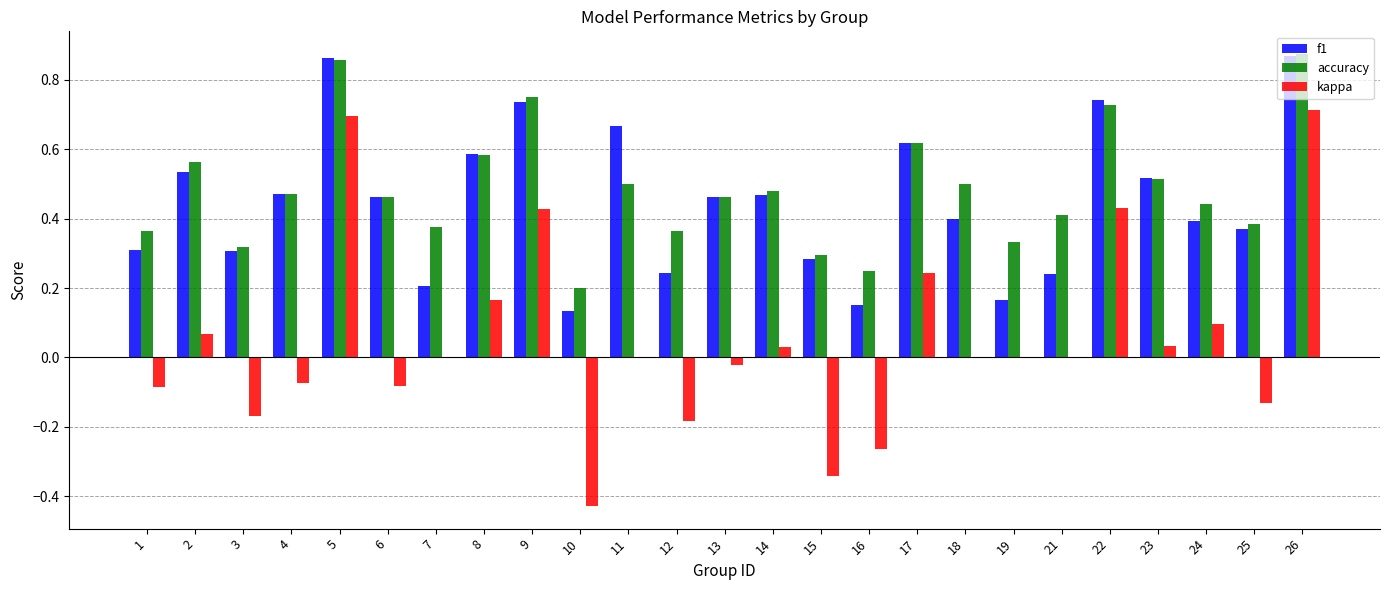

Where is f1 nearest to the value 0?

10